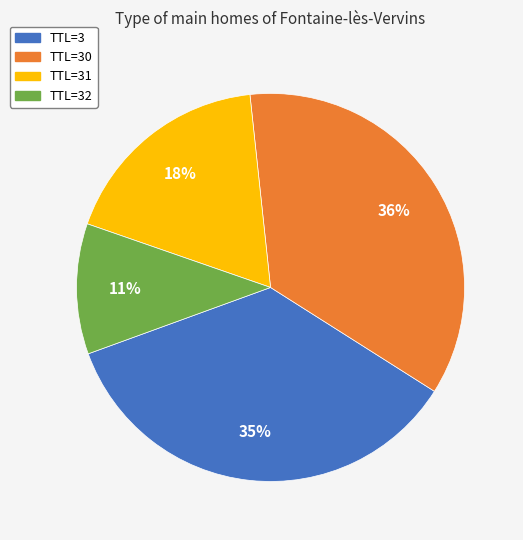

Does any single category account for the majority?

No